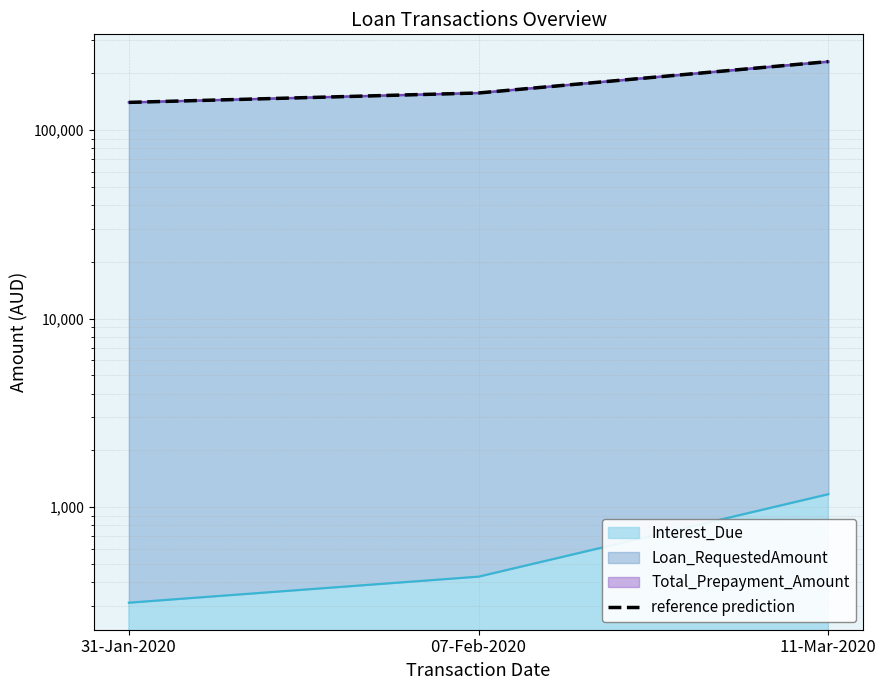

What is the change in value from 31-Jan-2020 to 11-Mar-2020?

+90430.7